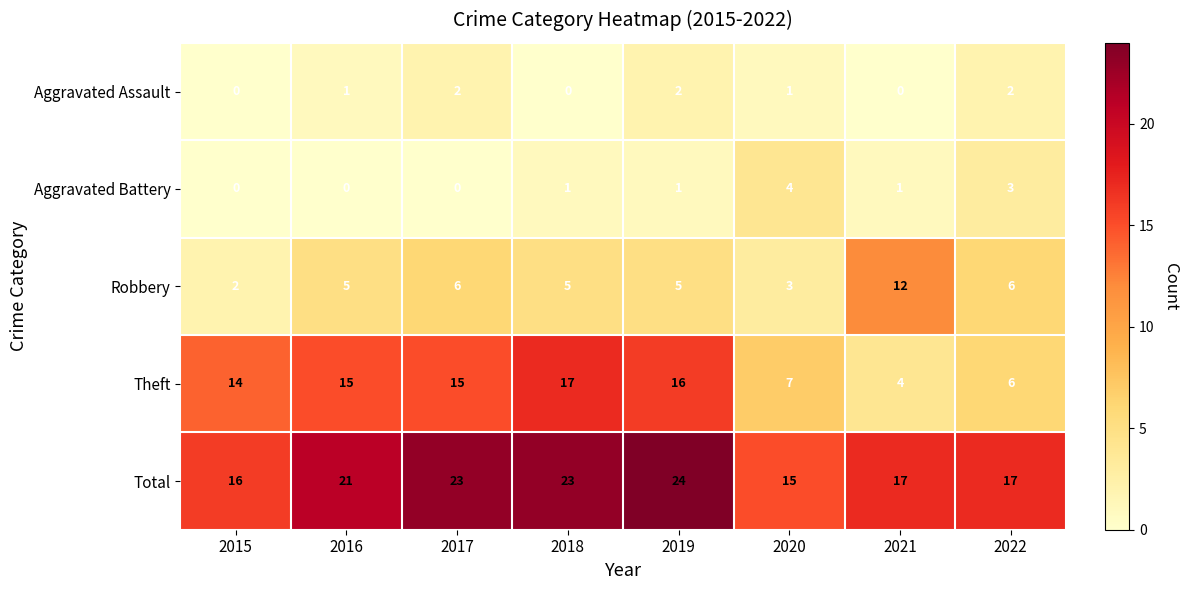

What is the total value across all series at 2020?

30